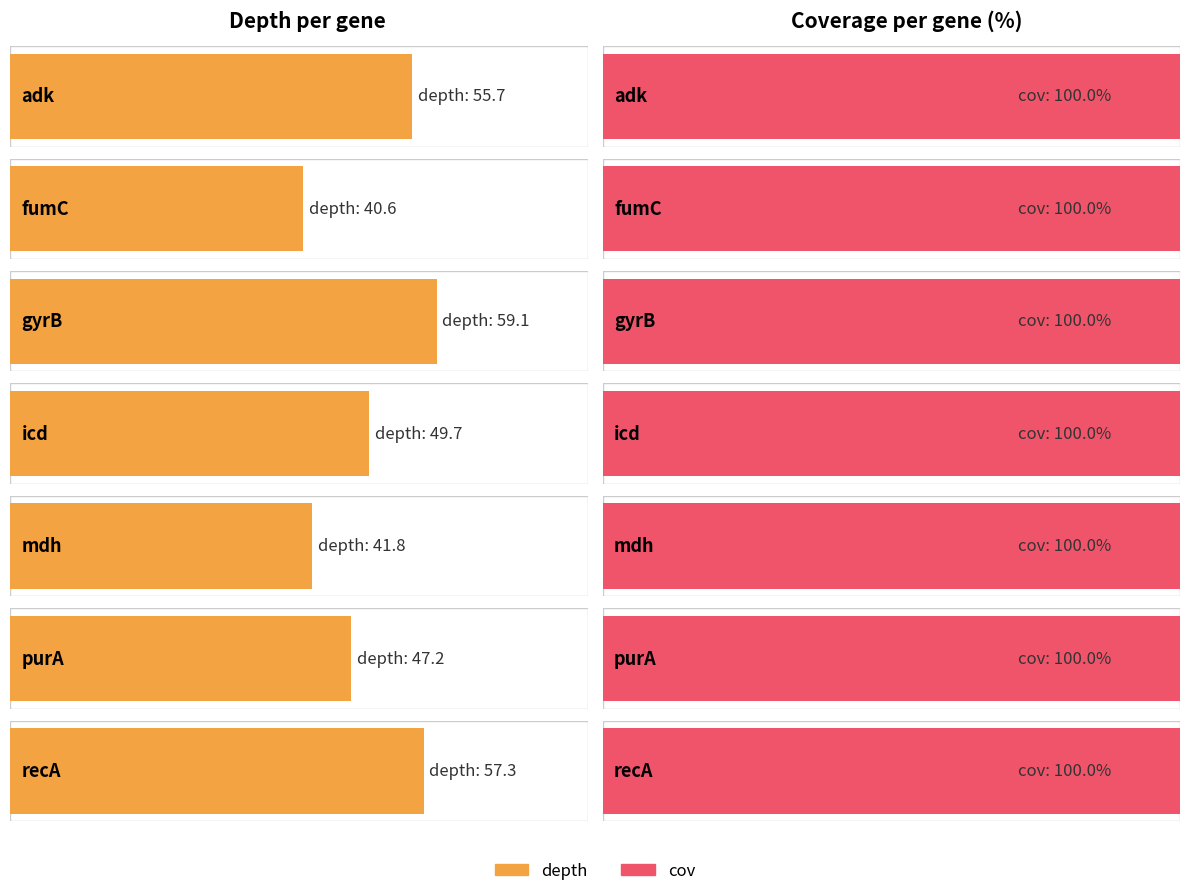

How many bars are there in each group?

2